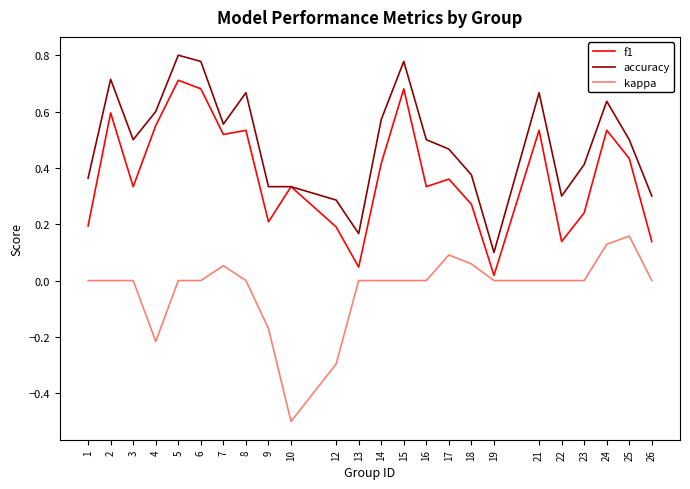

At which label does kappa reach its peak?

25